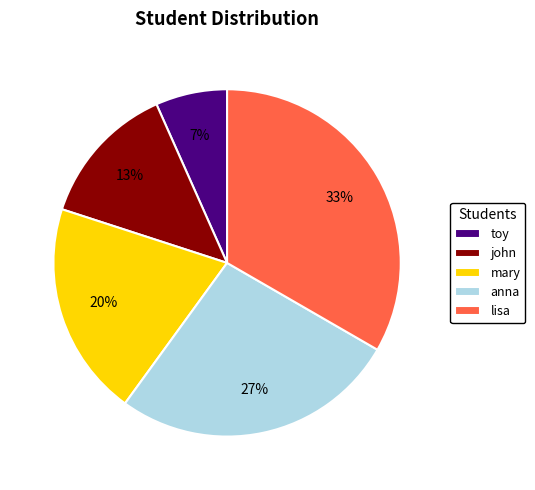

The mary slice represents 20% of the pie. True or false?

True